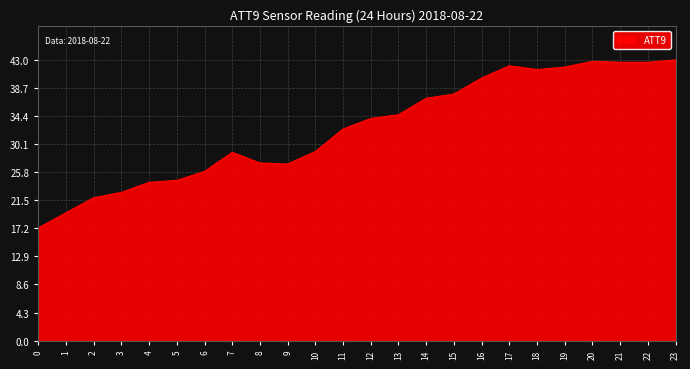

What is the average value?

32.5